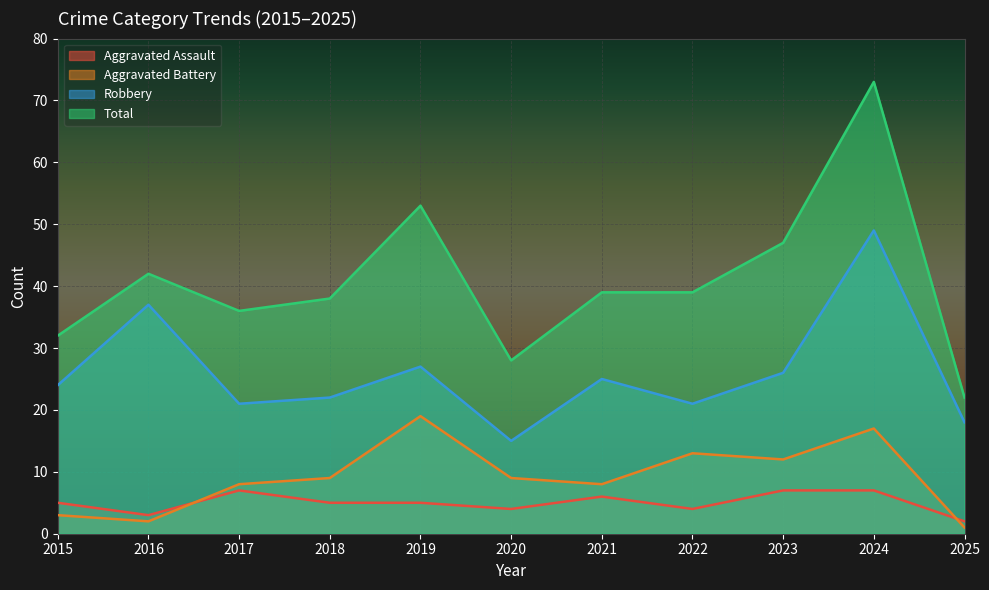

How many Aggravated Assault values are between 4 and 7?

9